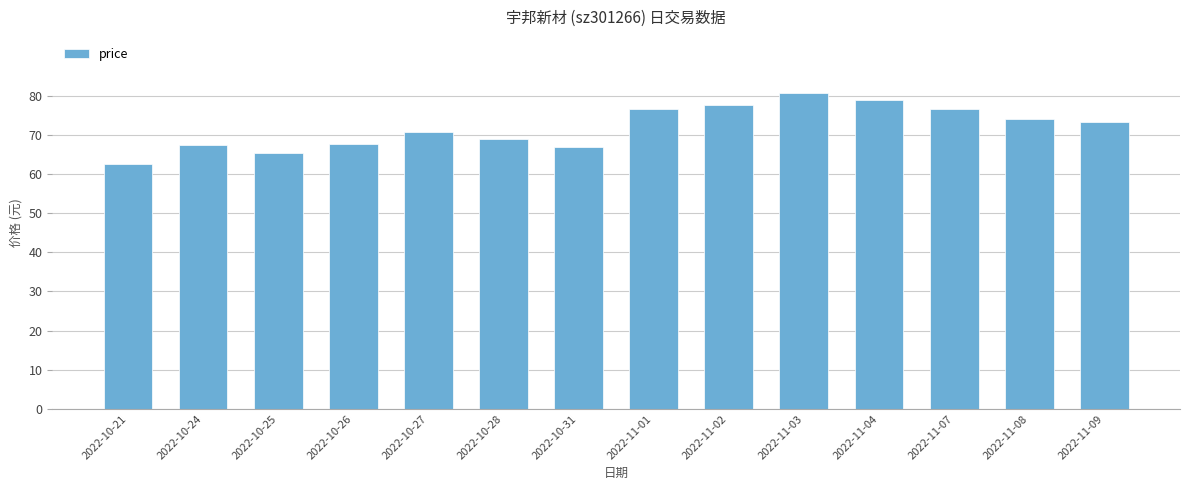

How many bars are there in total?

14